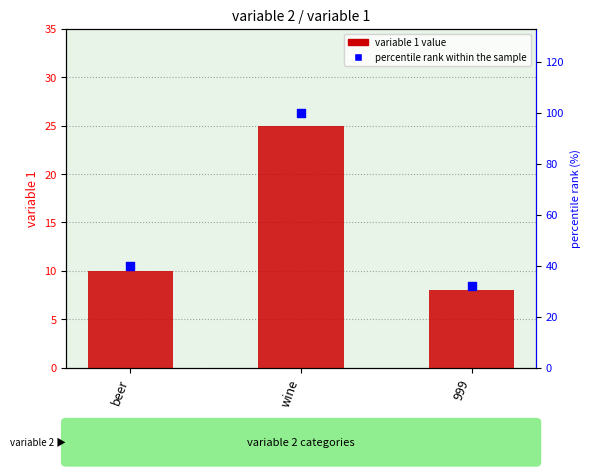

What is the total value across all series at beer?

50